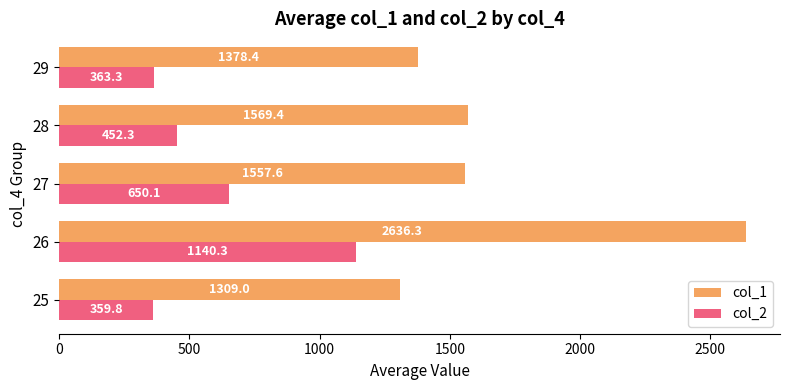

List the series in order of their overall mean, highest first.

col_1, col_2